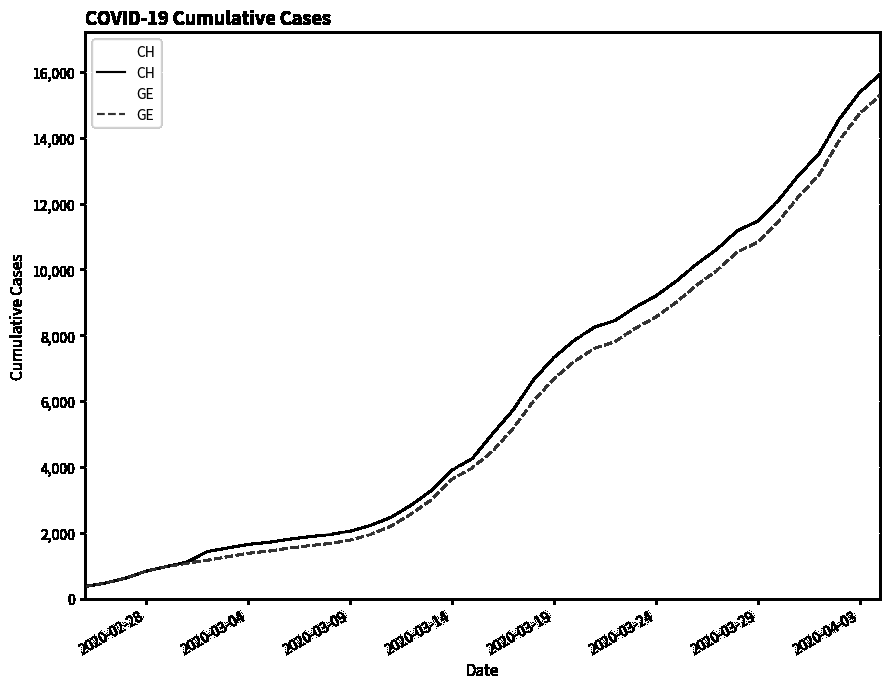

Which series has the largest total across all categories?

CH